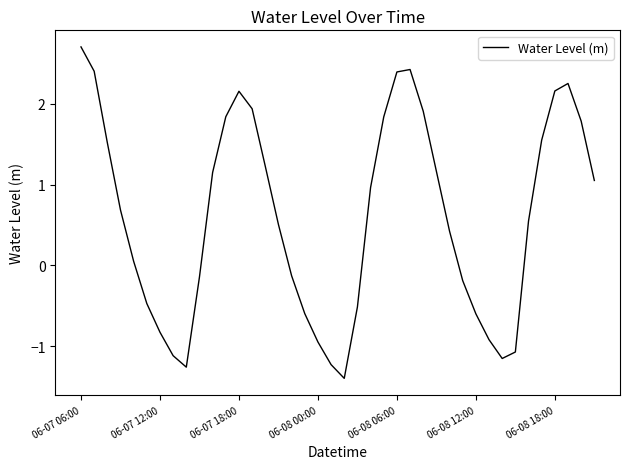

What is the smallest value displayed?

-1.4